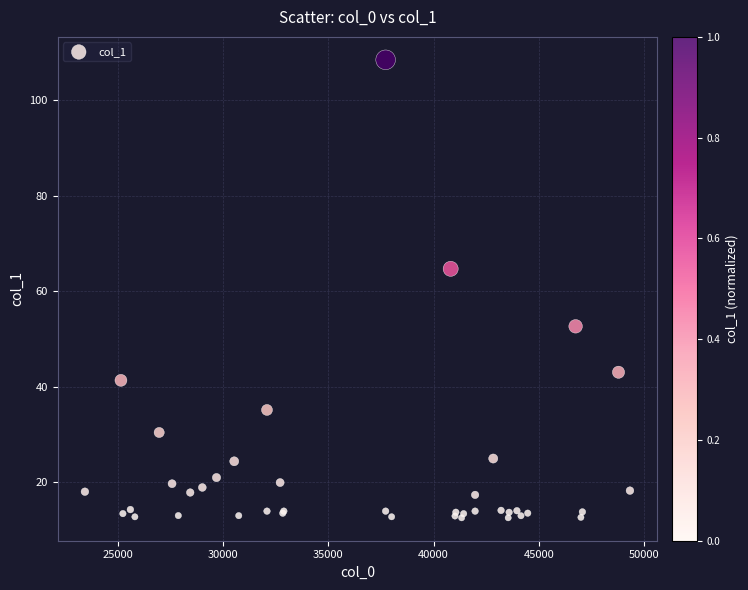

What Y value in the scatter plot is closest to 60?

64.7